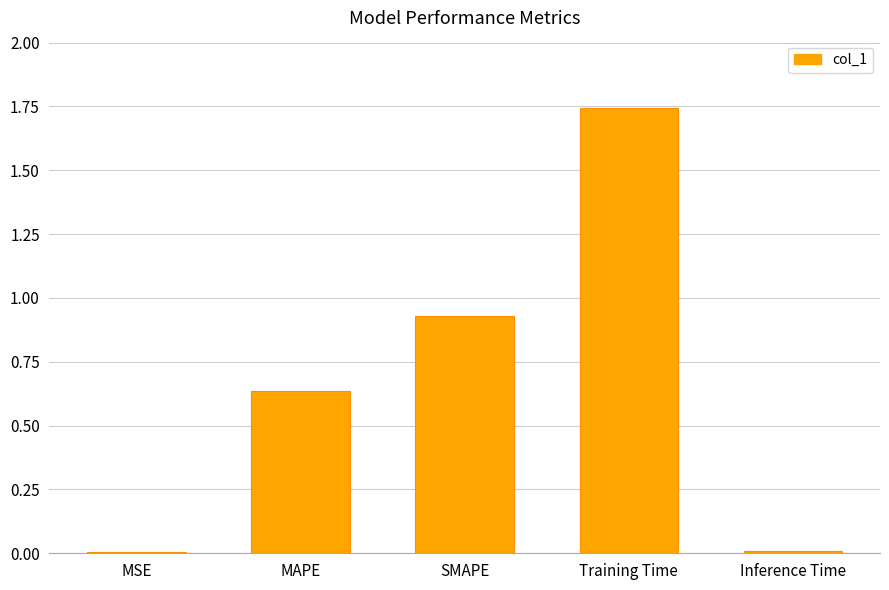

Which has a higher value, Inference Time or MAPE?

MAPE